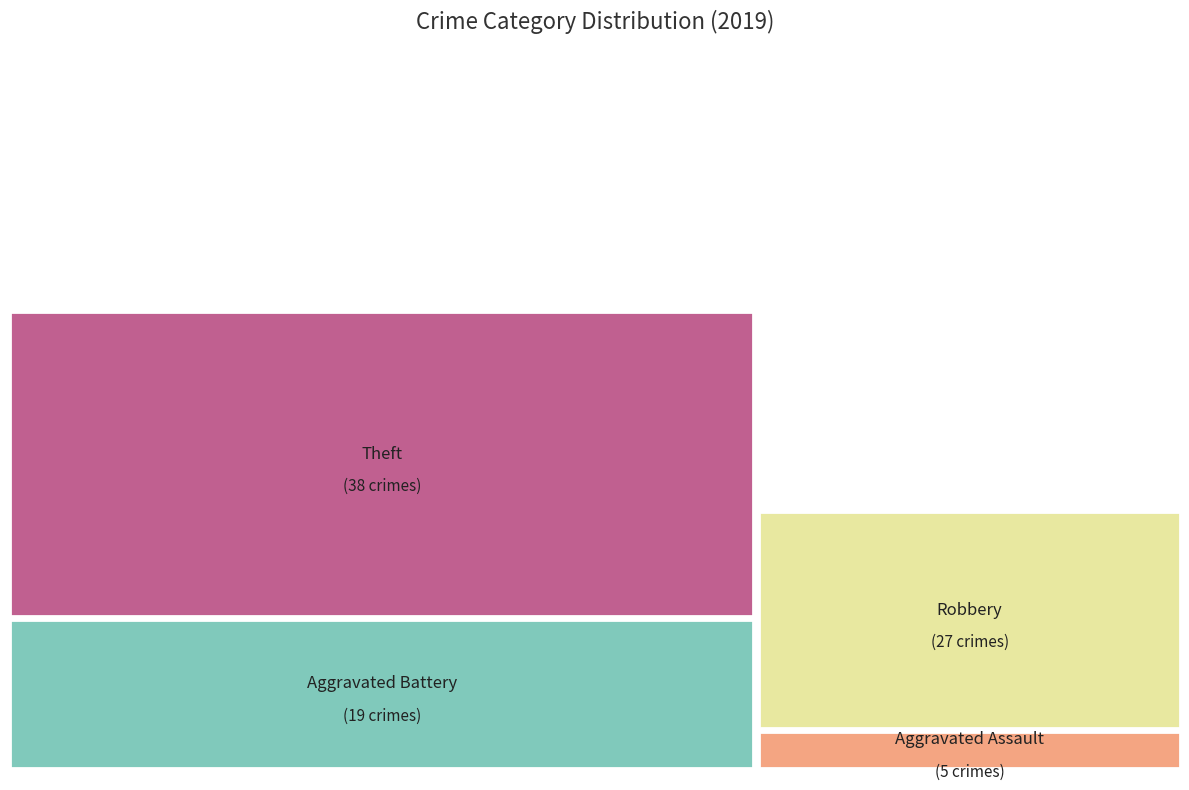

Does Aggravated Battery represent more than half of the total?

No